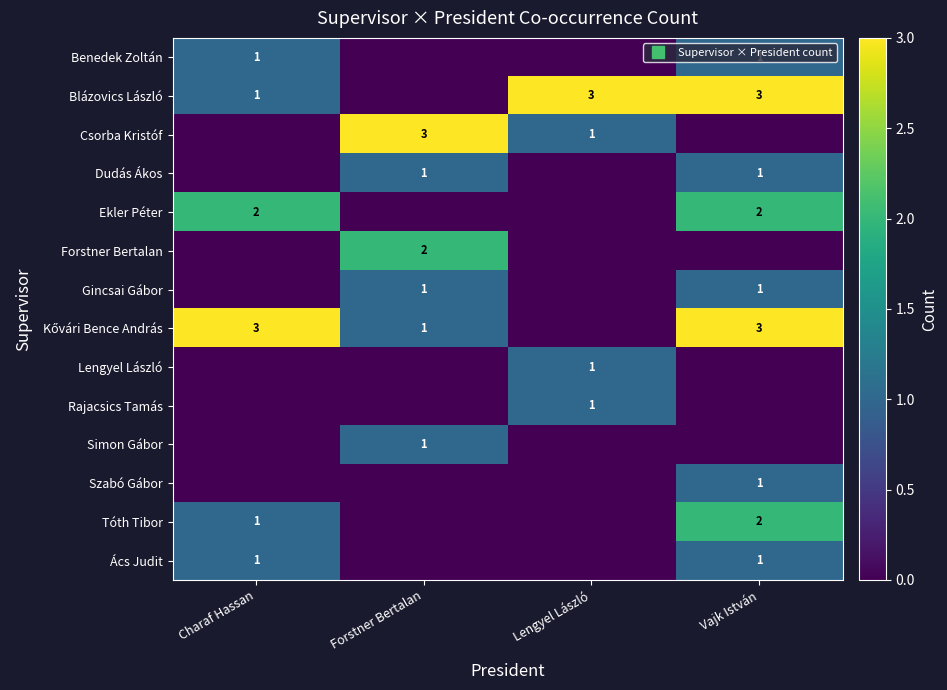

How many series are shown in this chart?

14